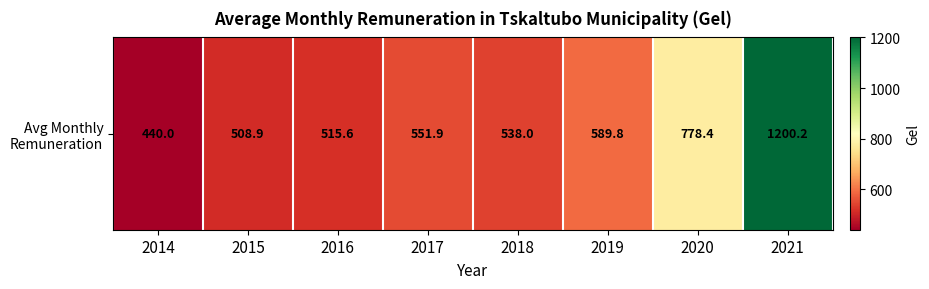

Count the number of data series in this chart.

1